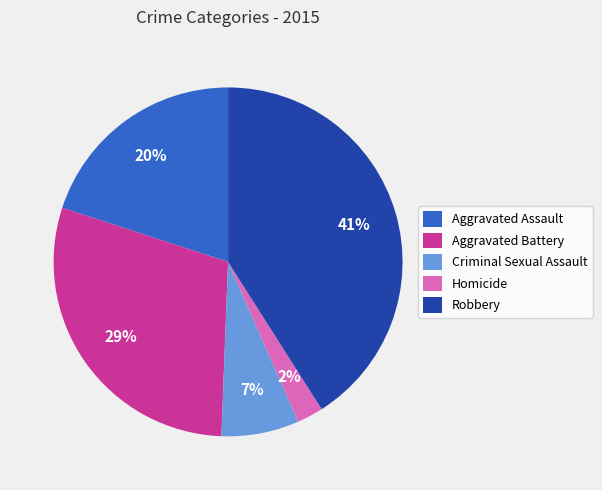

True or false: Homicide accounts for 7% of the total.

False